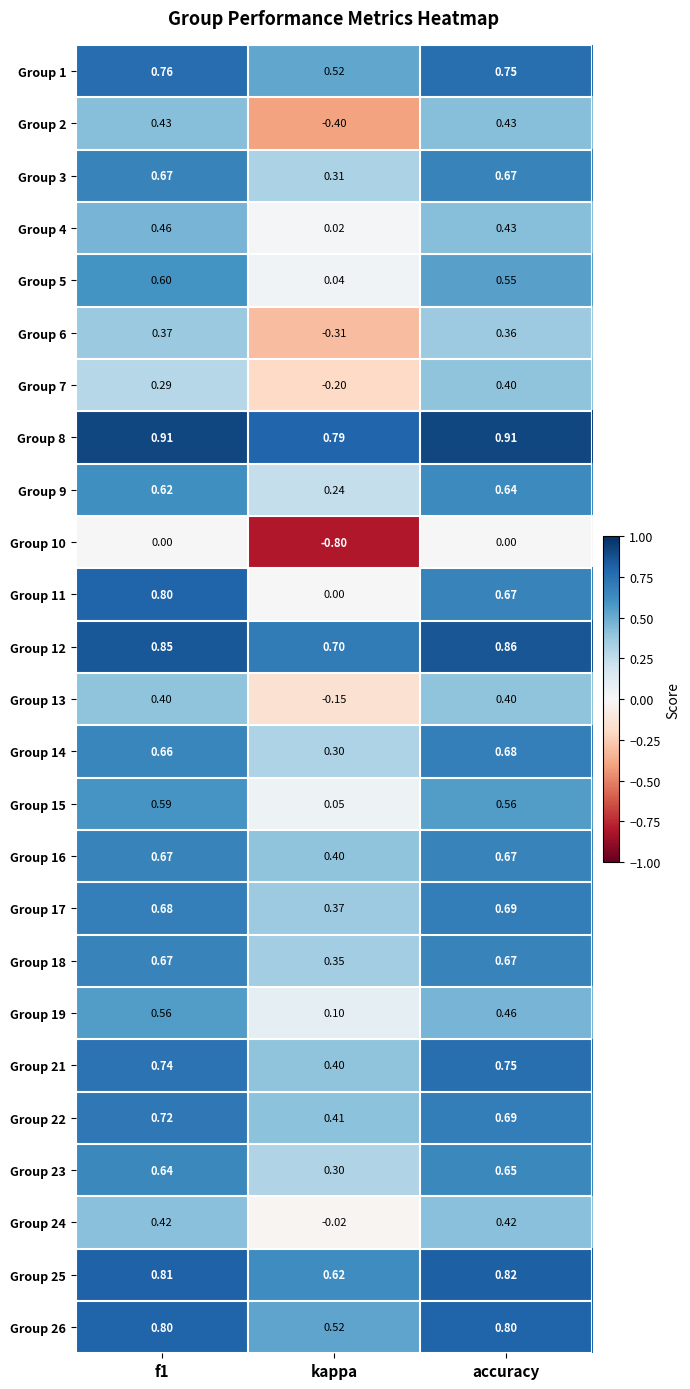

Which label corresponds to the smallest value in the chart?

kappa